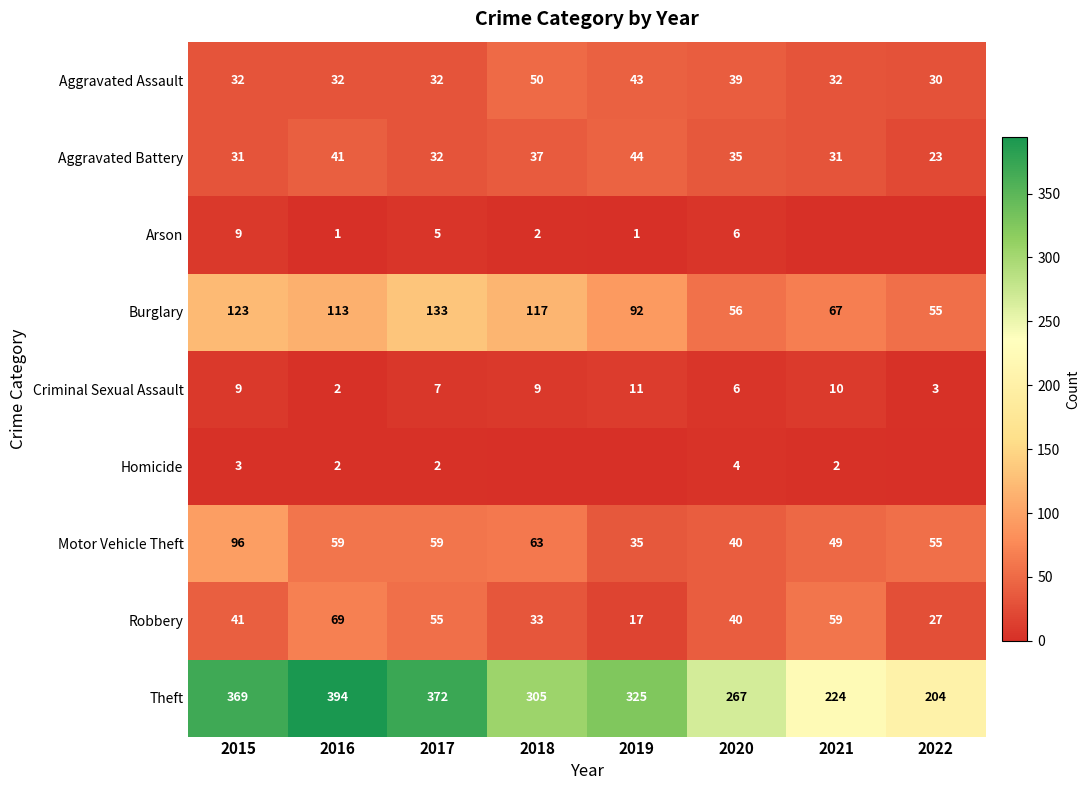

Read the Robbery value at 2019.

17